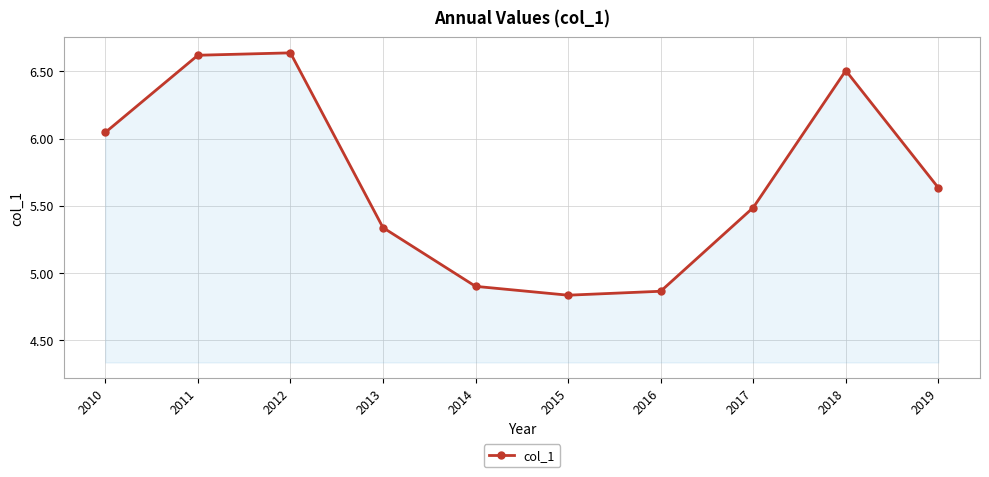

Is it true that the value at 2017 is 1.6?

False